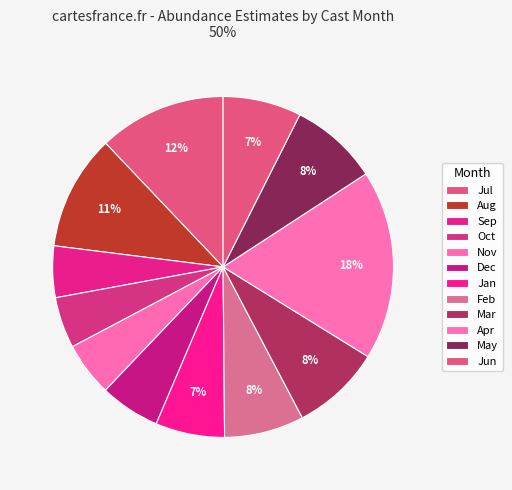

Is there a majority slice in this chart?

No